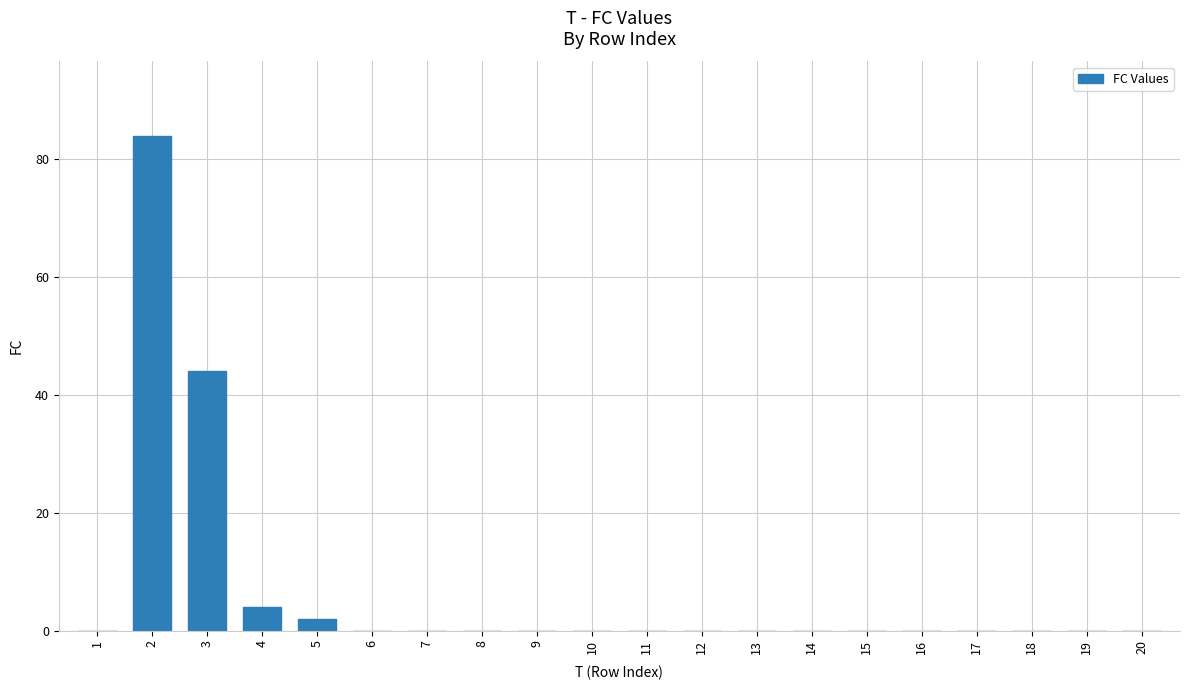

Reading left to right, list all the values displayed in this chart.

0	84	44	4	2	0	0	0	0	0	0	0	0	0	0	0	0	0	0	0